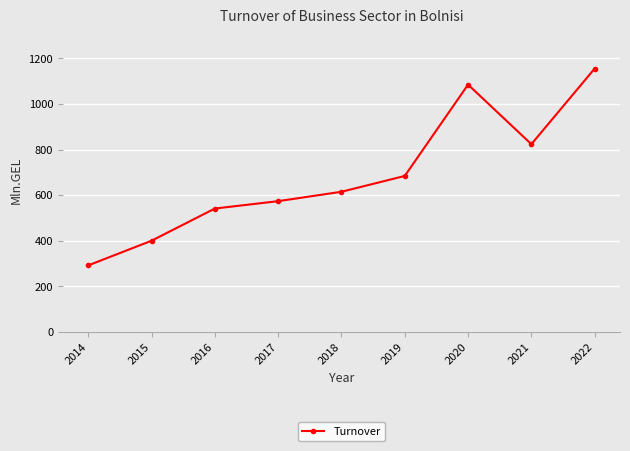

True or false: the data shows 291.5 at 2014.

True